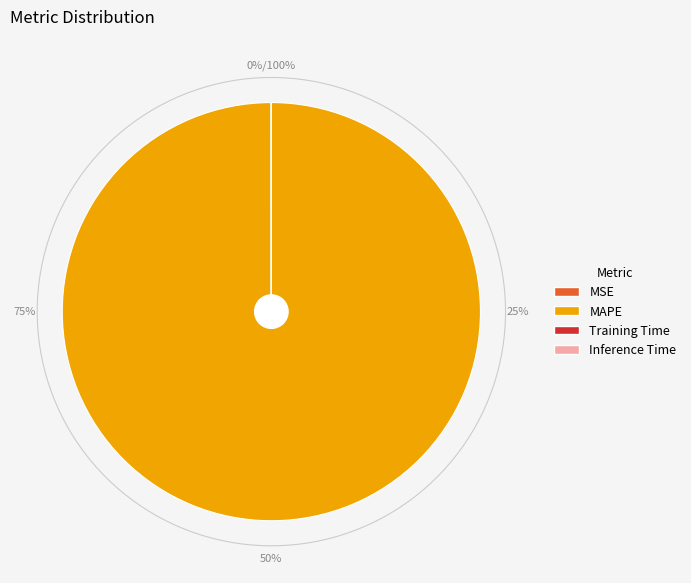

What portion of the pie excludes Inference Time?

100.0%